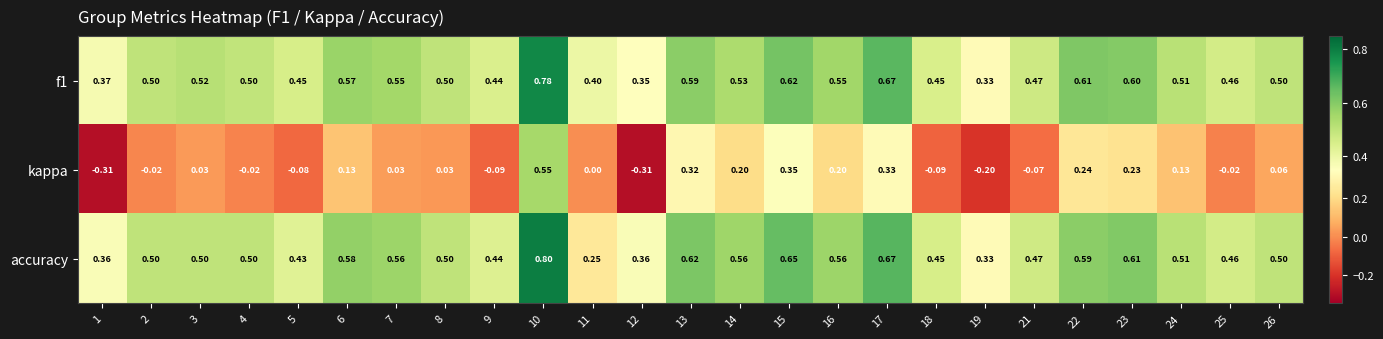

Between 5 and 26, which series saw the biggest shift?

kappa